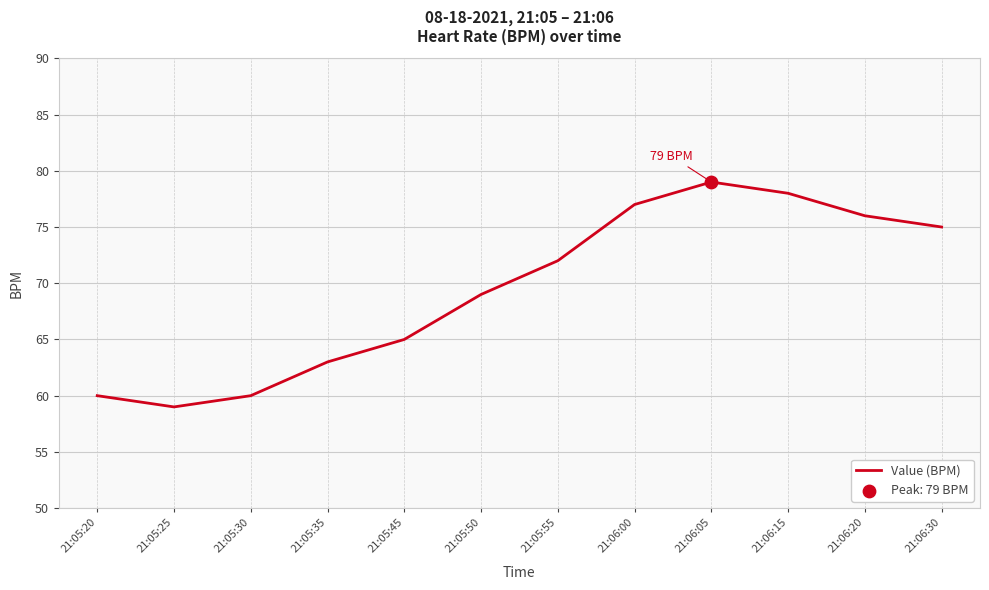

Approximately how many times larger is the value at 21:05:55 compared to 21:06:20?

0.9